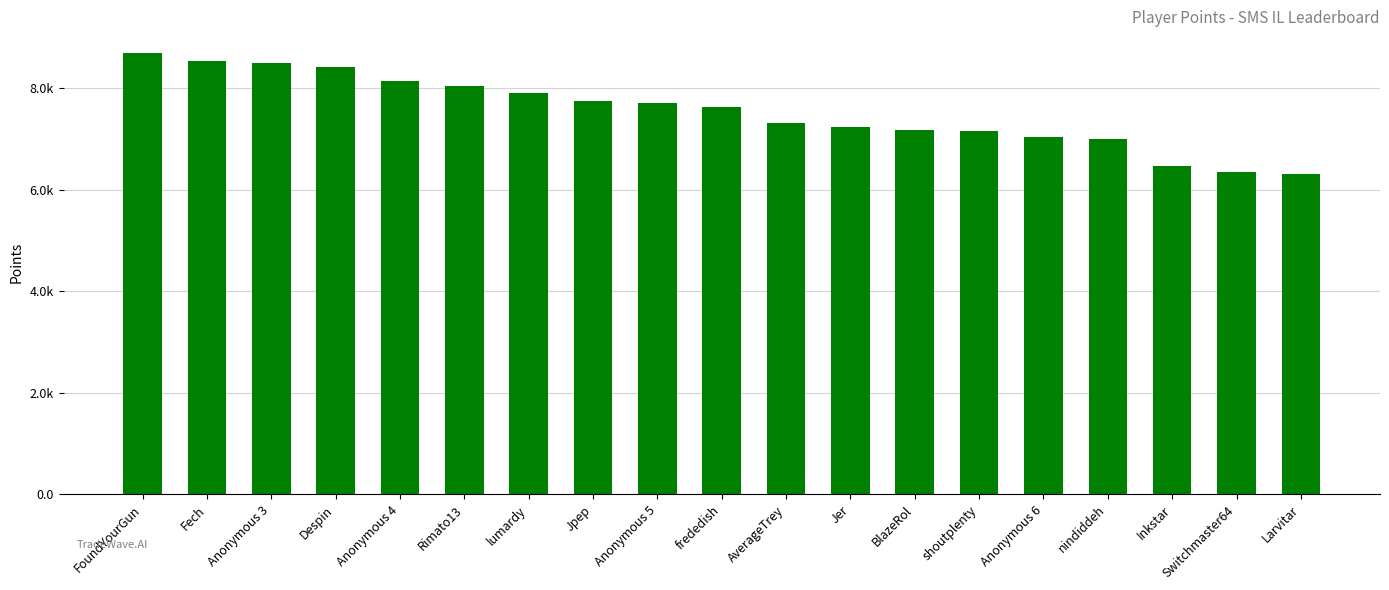

Are the bars horizontal?

No